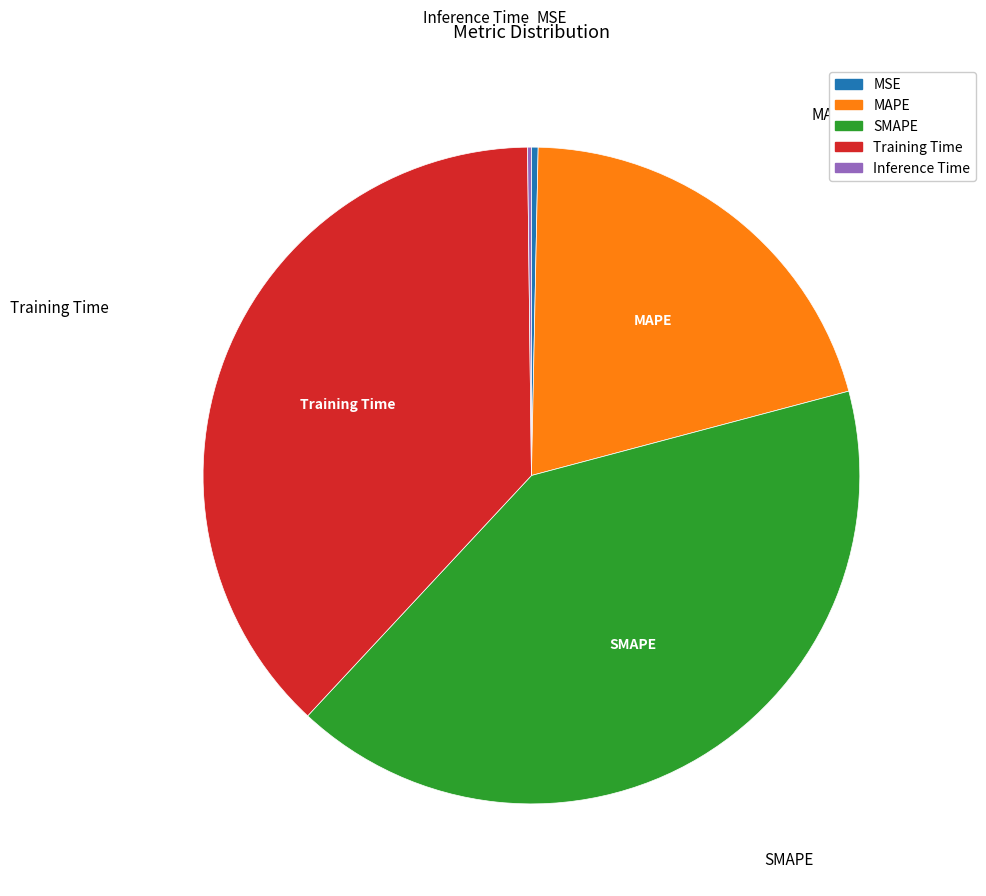

Which category has the biggest portion of the pie?

SMAPE